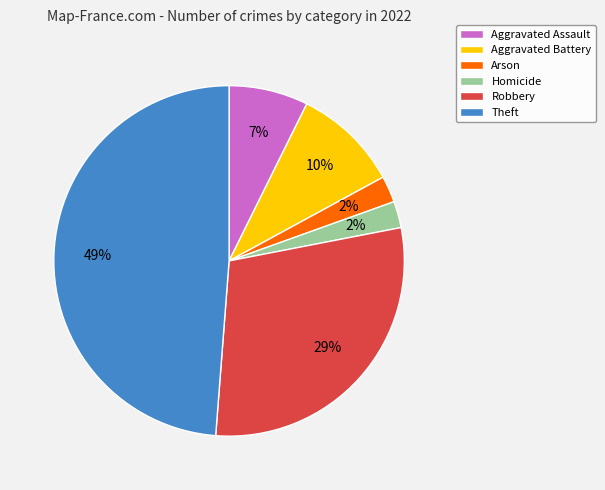

The Aggravated Assault slice represents 7% of the pie. True or false?

True